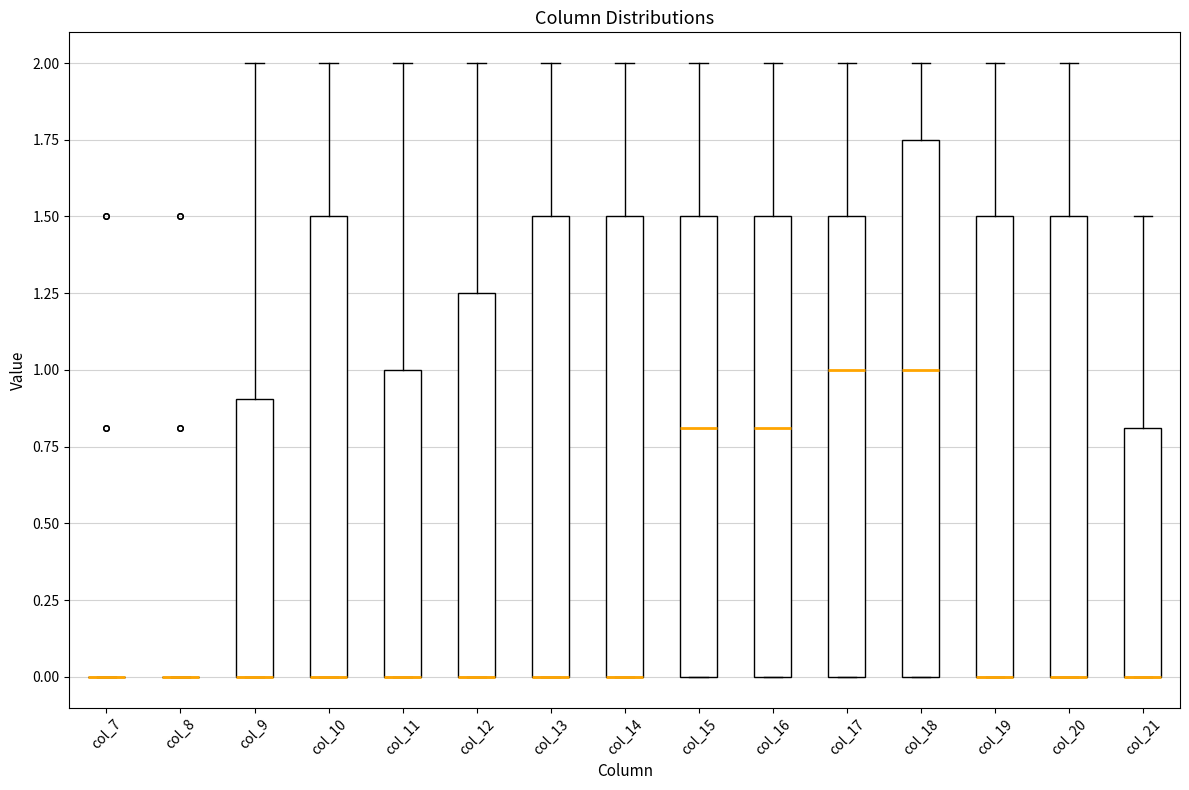

Where is the upper edge of the box for col_21 on the y-axis? The values are not printed on the chart, so give them approximately, as read against the axis.

0.80